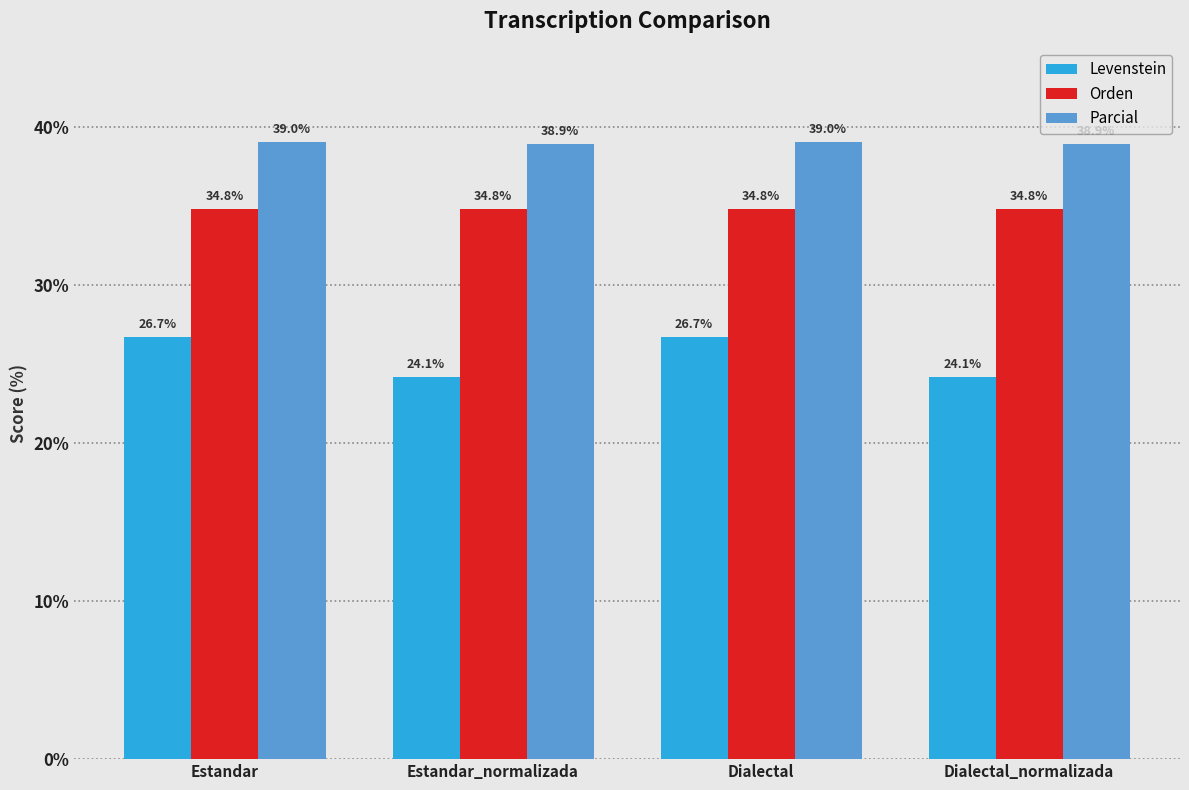

How many values in the Parcial series exceed 39?

2